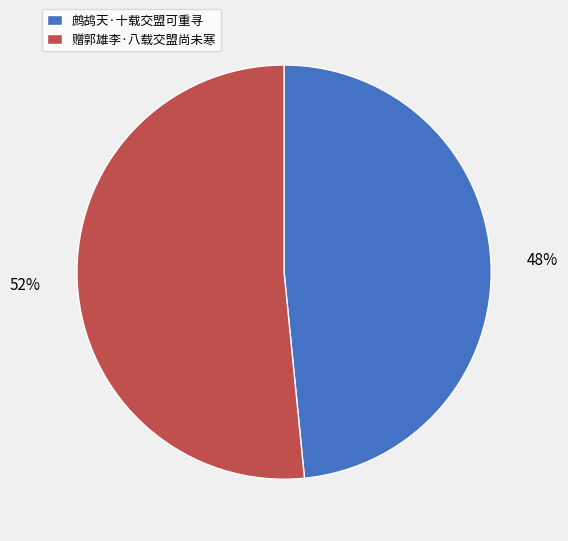

Is the sum of 赠郭雄李·八载交盟尚未寒 and 鹧鸪天·十载交盟可重寻 greater than half?

Yes